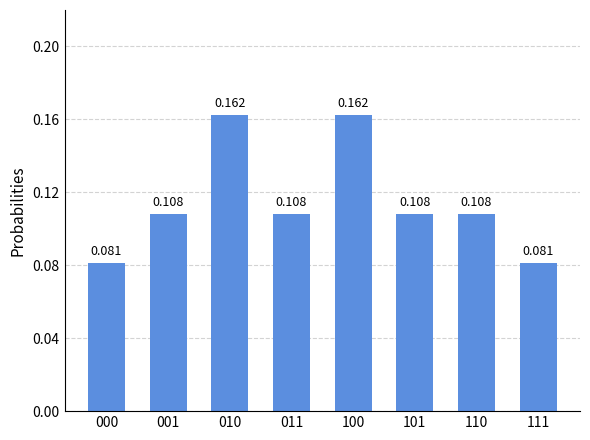

How many bars are there in total?

8